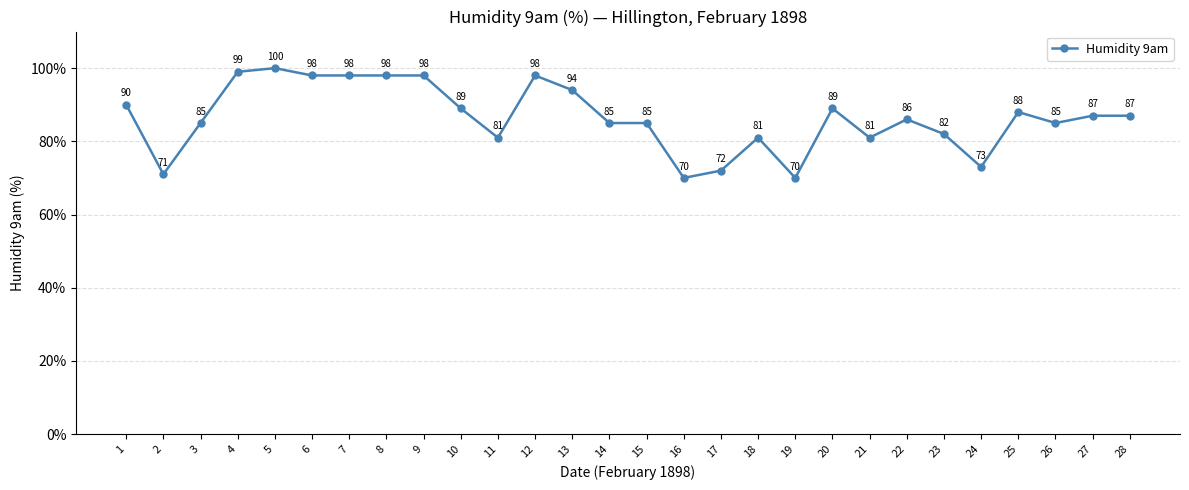

What is the difference between the values at 15 and 28?

2